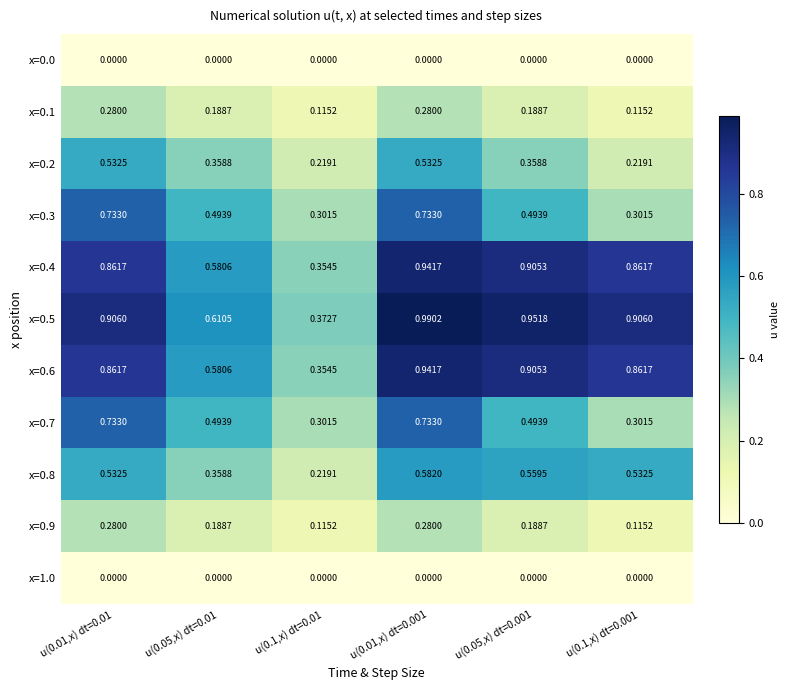

Is the value of x=0.4 at u(0.05,x) dt=0.001 greater than the value of x=0.1 at u(0.1,x) dt=0.01?

Yes